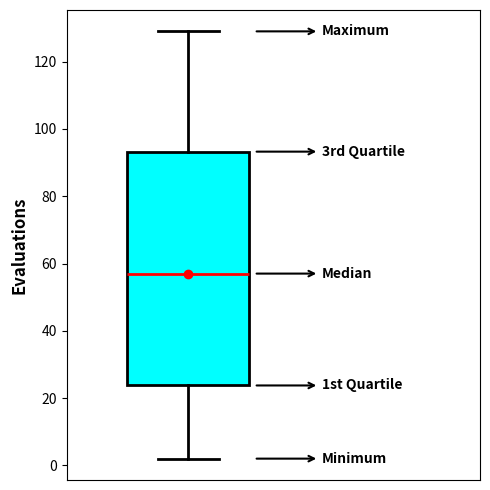

Transcribe this box plot: give where the median line is, the range the box spans, and where the two whiskers end, as read against the y-axis. The values are not printed on the chart, so give them approximately, as read against the axis.

median 58, box 24 to 94, whiskers 2 to 130